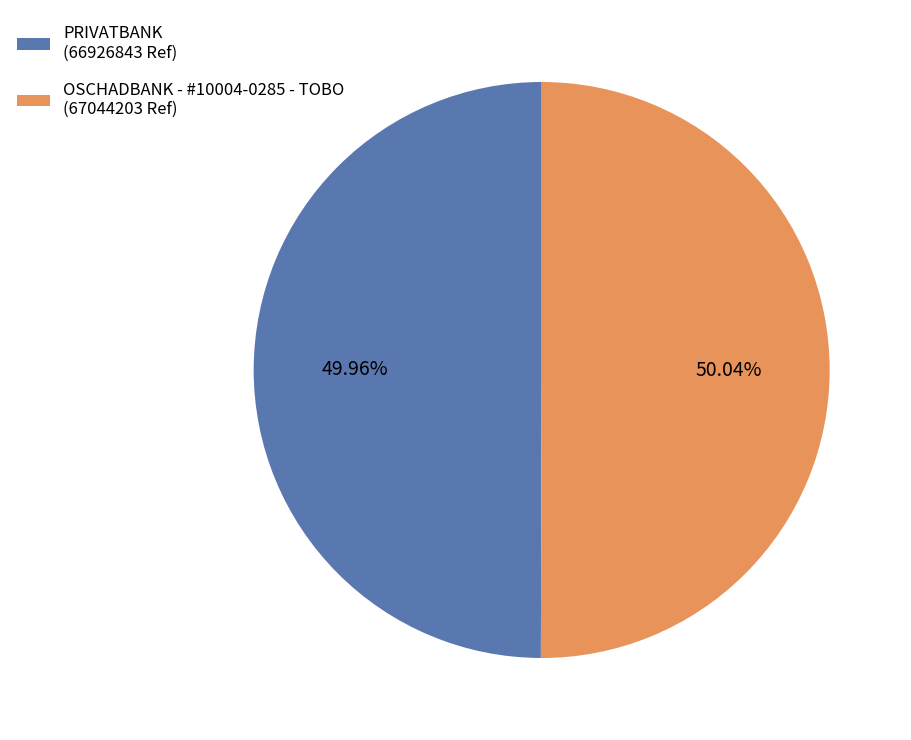

How many slices are in this pie chart?

2